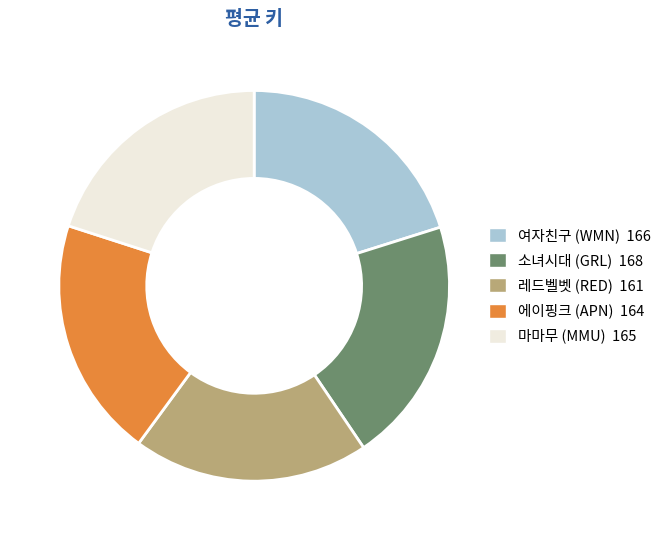

How many segments does this pie chart have?

5